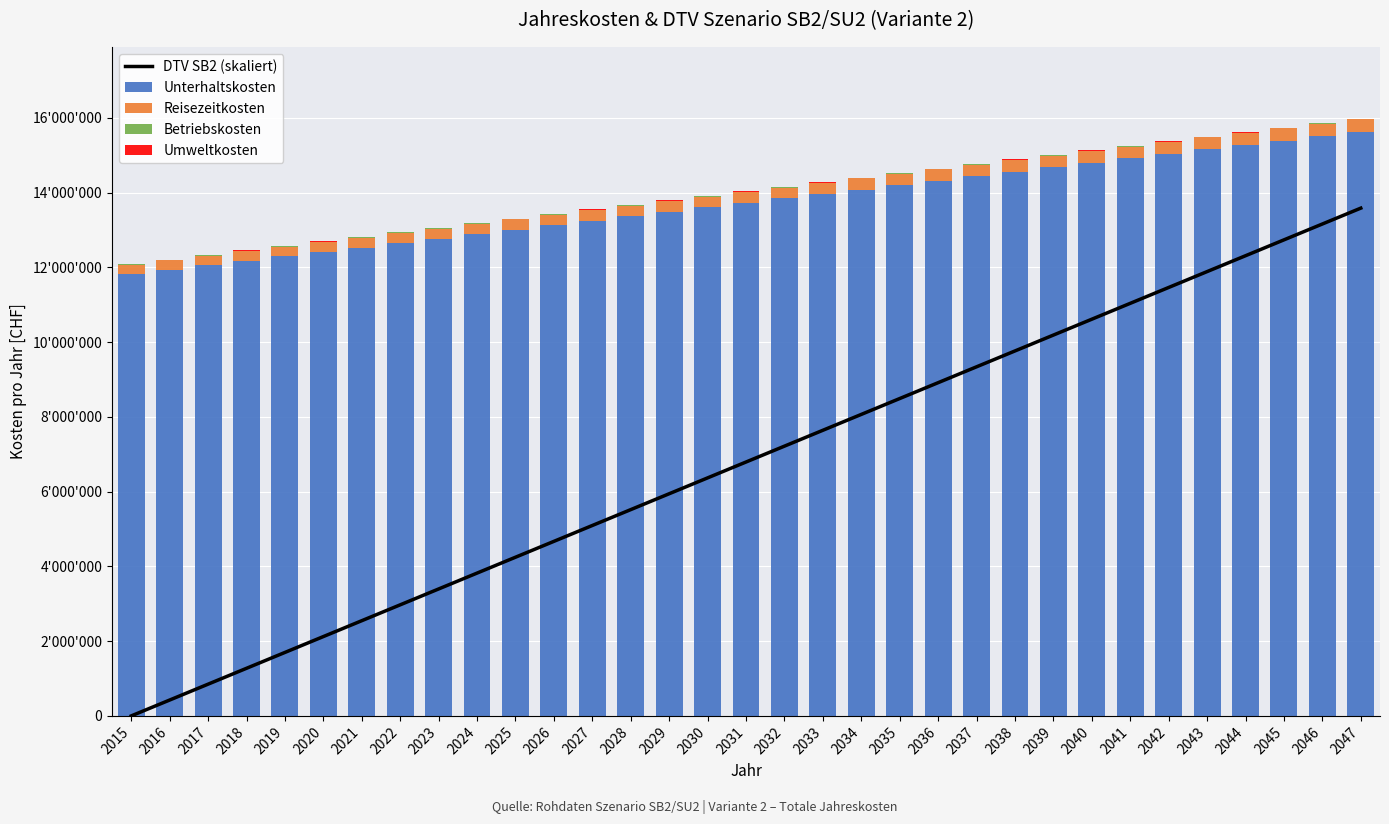

Reading left to right, transcribe all the data shown in this chart.

DTV SB2 (skaliert): 2015=0.0	2016=424485.1	2017=848970.2	2018=1273455.3	2019=1697940.4	2020=2122425.5	2021=2546910.6	2022=2971395.8	2023=3395880.9	2024=3820366.0	2025=4244851.1	2026=4669336.2	2027=5093821.3	2028=5518306.4	2029=5942791.5	2030=6367276.6	2031=6791761.7	2032=7216246.8	2033=7640731.9	2034=8065217.0	2035=8489702.2	2036=8914187.3	2037=9338672.4	2038=9763157.5	2039=10187642.6	2040=10612127.7	2041=11036612.8	2042=11461097.9	2043=11885583.0	2044=12310068.1	2045=12734553.2	2046=13159038.3	2047=13583523.4
Unterhaltskosten: 2015=11812744.7	2016=11932064.2	2017=12051383.9	2018=12170703.8	2019=12290023.8	2020=12409344.1	2021=12528664.6	2022=12647985.3	2023=12767306.1	2024=12886627.2	2025=13005948.6	2026=13125270.1	2027=13244591.9	2028=13363914.0	2029=13483236.3	2030=13602558.8	2031=13721881.6	2032=13841204.7	2033=13960528.1	2034=14079851.7	2035=14199175.7	2036=14318499.9	2037=14437824.5	2038=14557149.3	2039=14676474.5	2040=14795800.1	2041=14915125.9	2042=15034452.1	2043=15153778.7	2044=15273105.6	2045=15392433.0	2046=15511760.6	2047=15631088.7
Reisezeitkosten: 2015=248760.7	2016=251272.7	2017=253784.7	2018=256296.7	2019=258808.8	2020=261320.8	2021=263832.8	2022=266344.8	2023=268856.9	2024=271368.9	2025=273880.9	2026=276393.0	2027=278905.0	2028=281417.0	2029=283929.0	2030=286441.1	2031=288953.1	2032=291465.1	2033=293977.1	2034=296489.2	2035=299001.2	2036=301513.2	2037=304025.2	2038=306537.3	2039=309049.3	2040=311561.3	2041=314073.3	2042=316585.4	2043=319097.4	2044=321609.4	2045=324121.5	2046=326633.5	2047=329145.5
Betriebskosten: 2015=17149.2	2016=17314.2	2017=17477.5	2018=17638.3	2019=17785.8	2020=17595.3	2021=17397.8	2022=17193.3	2023=16981.8	2024=16763.4	2025=16538.0	2026=16305.6	2027=16066.2	2028=15819.8	2029=15566.4	2030=15306.1	2031=15038.8	2032=14764.4	2033=14483.1	2034=14194.9	2035=13899.6	2036=13597.4	2037=13288.1	2038=12971.9	2039=12648.7	2040=12318.5	2041=11981.3	2042=11637.2	2043=11286.0	2044=10927.9	2045=10562.8	2046=10190.7	2047=9811.6
Umweltkosten: 2015=7998.6	2016=8079.0	2017=8159.3	2018=8239.7	2019=8320.0	2020=8400.4	2021=8480.7	2022=8561.1	2023=8641.4	2024=8721.8	2025=8802.2	2026=8882.5	2027=8962.9	2028=9043.2	2029=9123.6	2030=9203.9	2031=9284.3	2032=9364.6	2033=9445.0	2034=9525.3	2035=9605.7	2036=9686.0	2037=9766.4	2038=9846.8	2039=9927.1	2040=10007.5	2041=10087.8	2042=10168.2	2043=10248.5	2044=10328.9	2045=10409.2	2046=10489.6	2047=10569.9